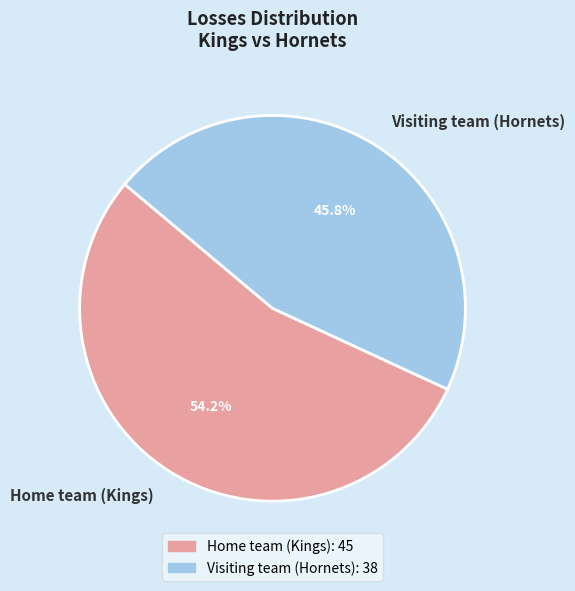

Which has a higher value, Home team (Kings) or Visiting team (Hornets)?

Home team (Kings)